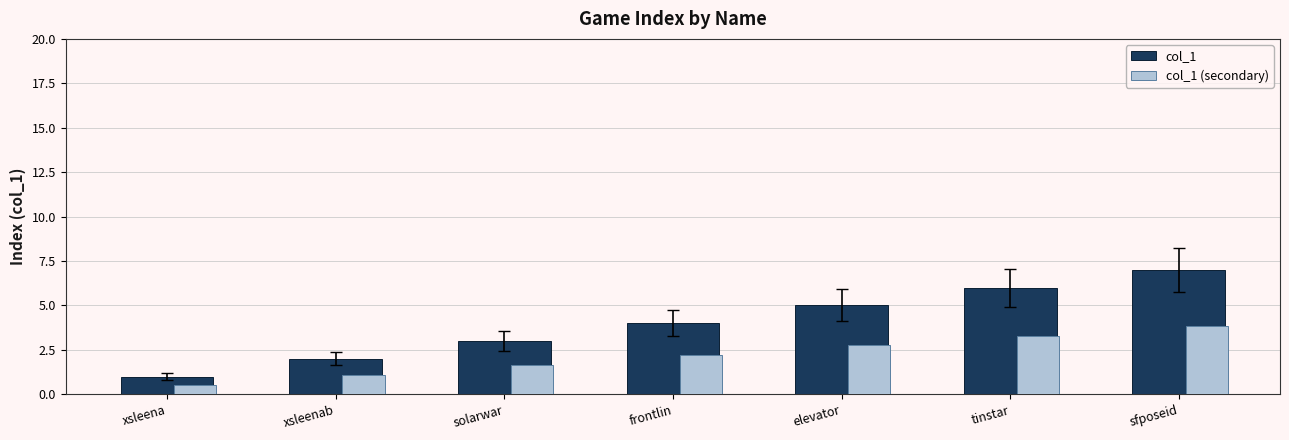

True or false: col_1 (secondary) has a value of 2.2 at frontlin.

True